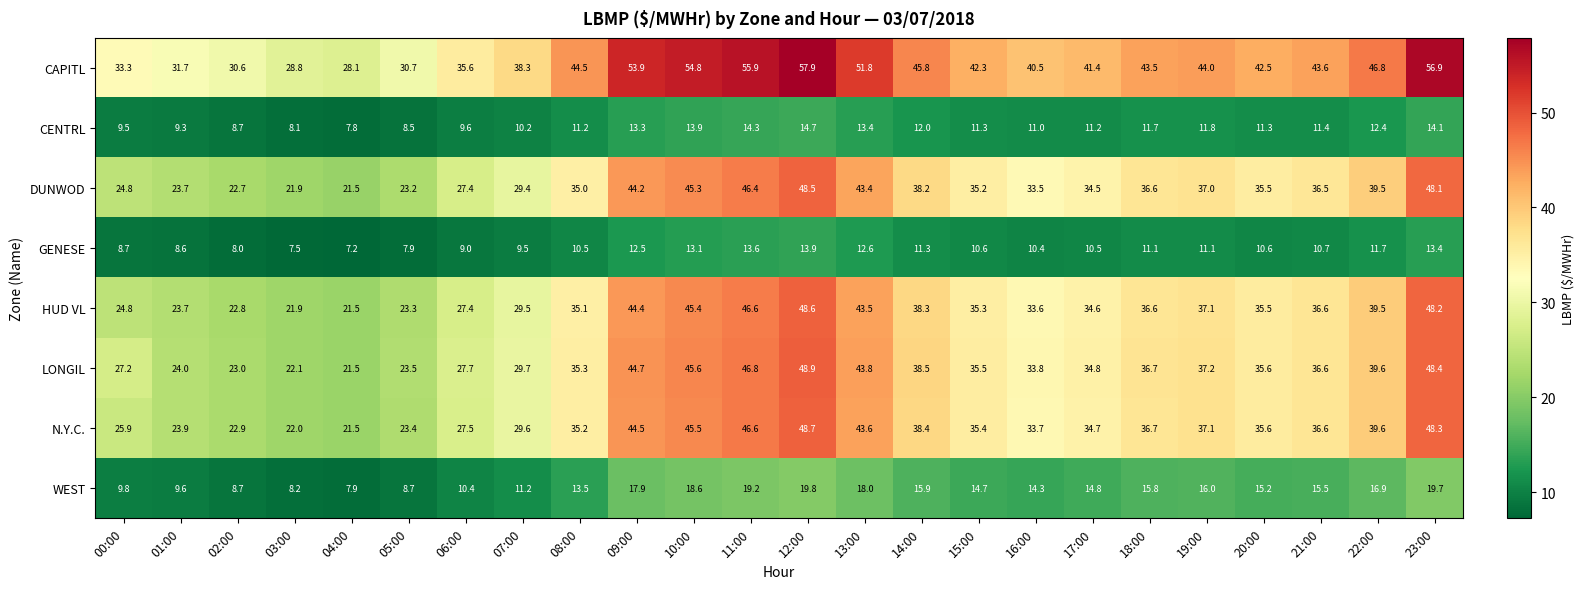

What is the minimum value shown in the chart?

7.2